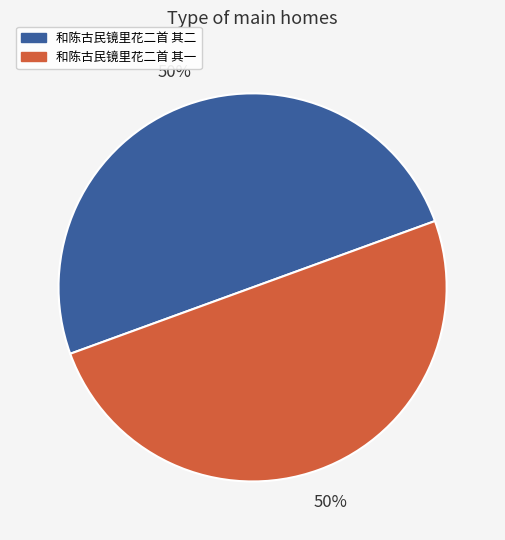

To the nearest percent, what is the average slice percentage?

50%